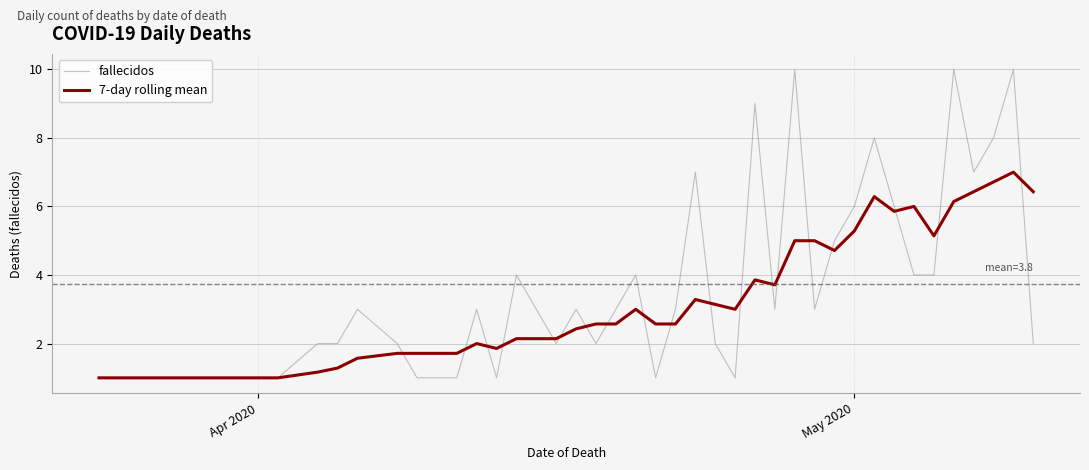

Which series has the largest total across all categories?

fallecidos